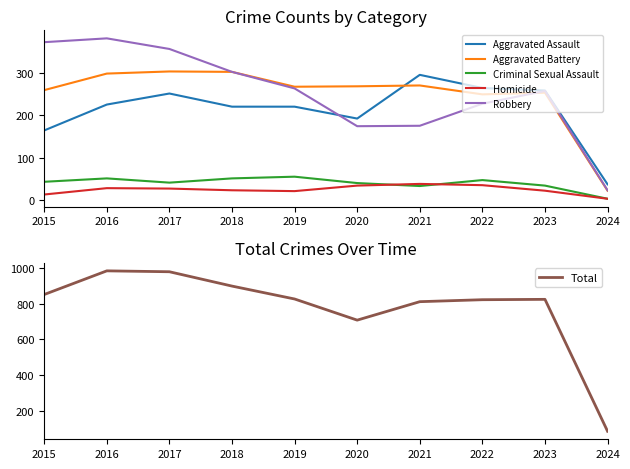

What is the spread (max minus min) of values at 2019?

805